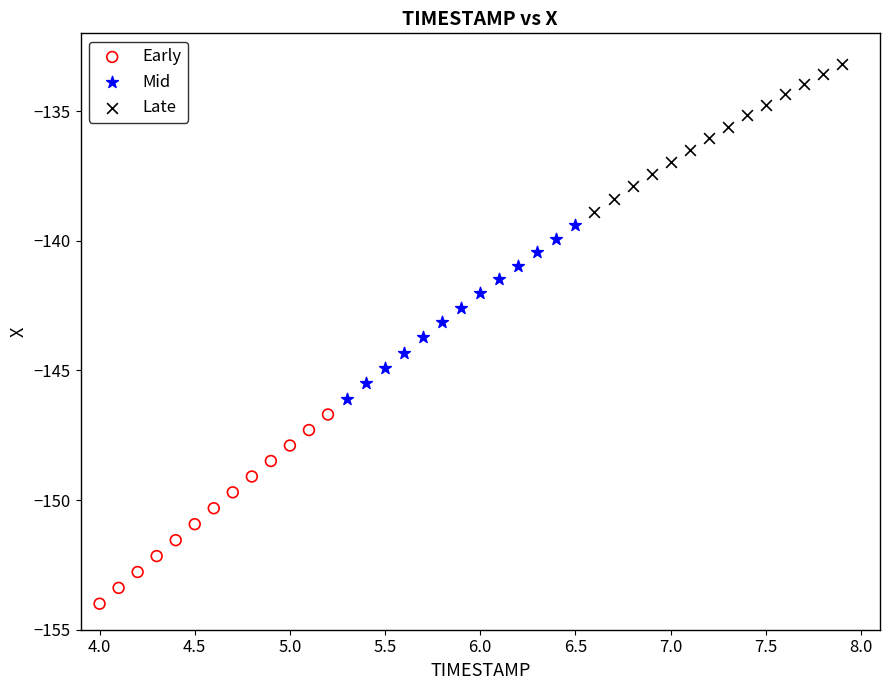

Which series reaches the maximum Y coordinate?

Late